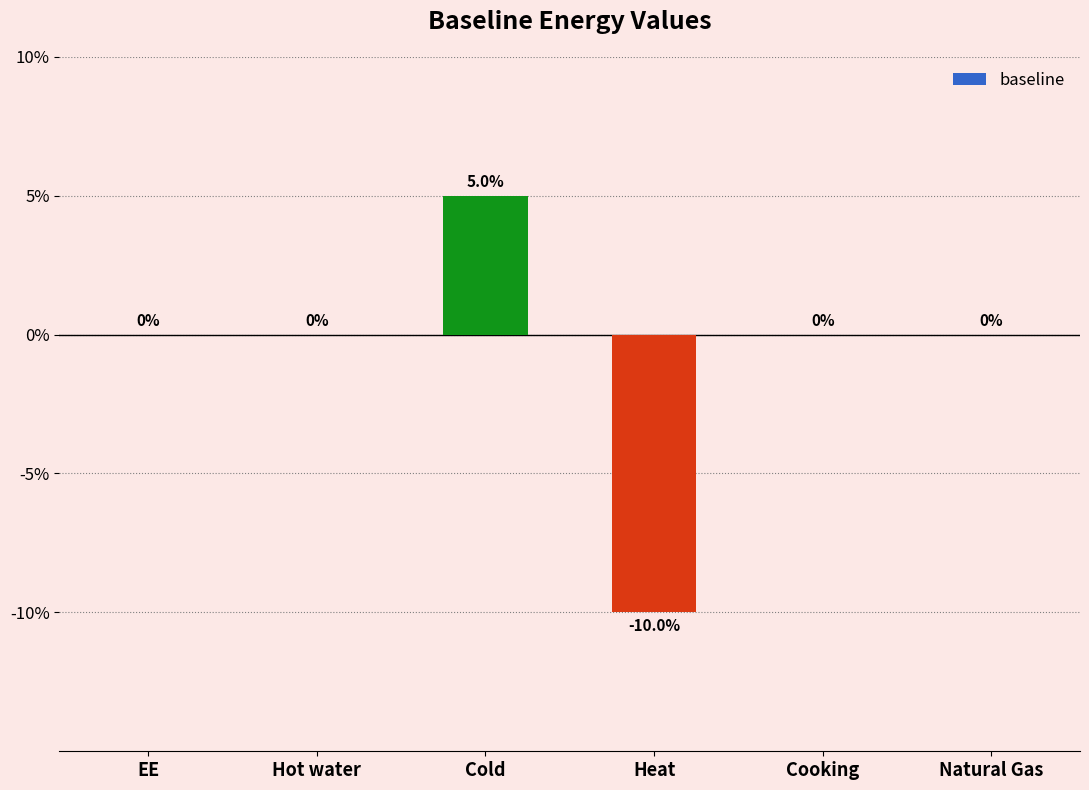

List the labels in order of value, smallest first.

Heat, EE, Hot water, Cooking, Natural Gas, Cold